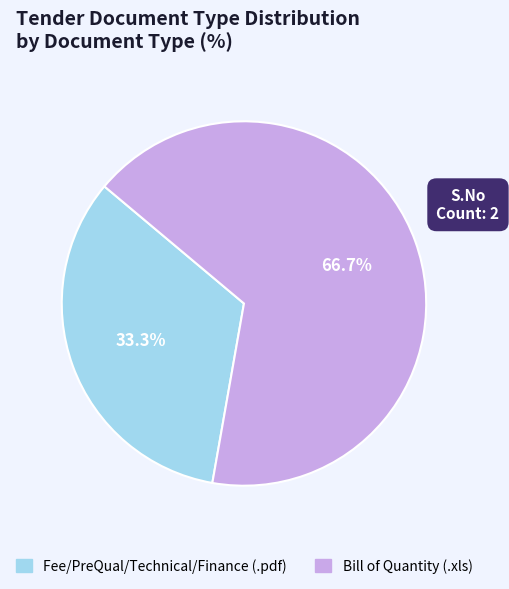

How many segments does this pie chart have?

2